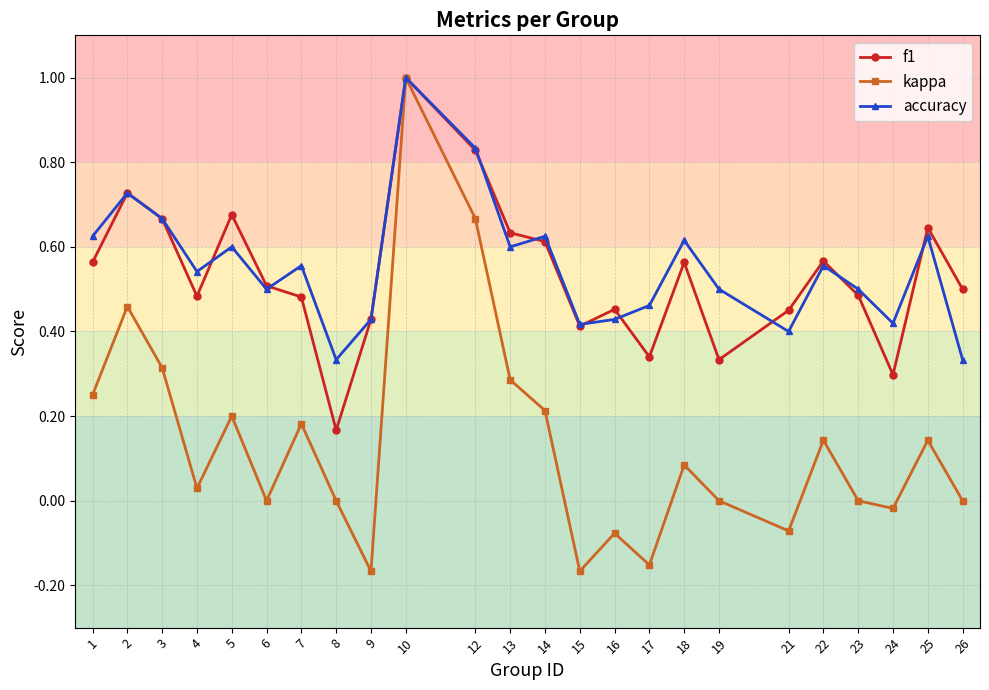

What is the maximum value for kappa?

1.0